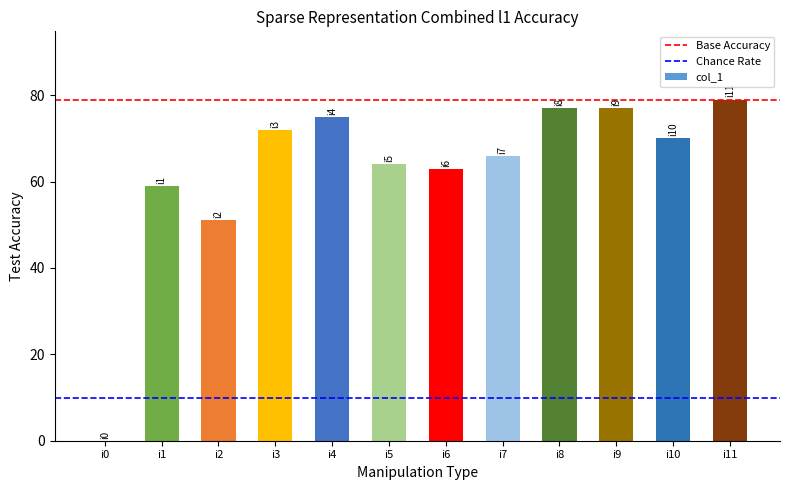

Where is the data nearest to the value 39?

i2